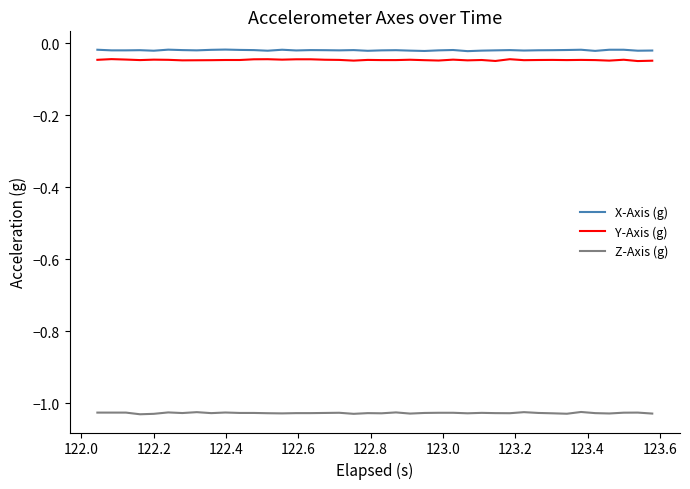

True or false: X-Axis (g) and Y-Axis (g) intersect in this chart.

False